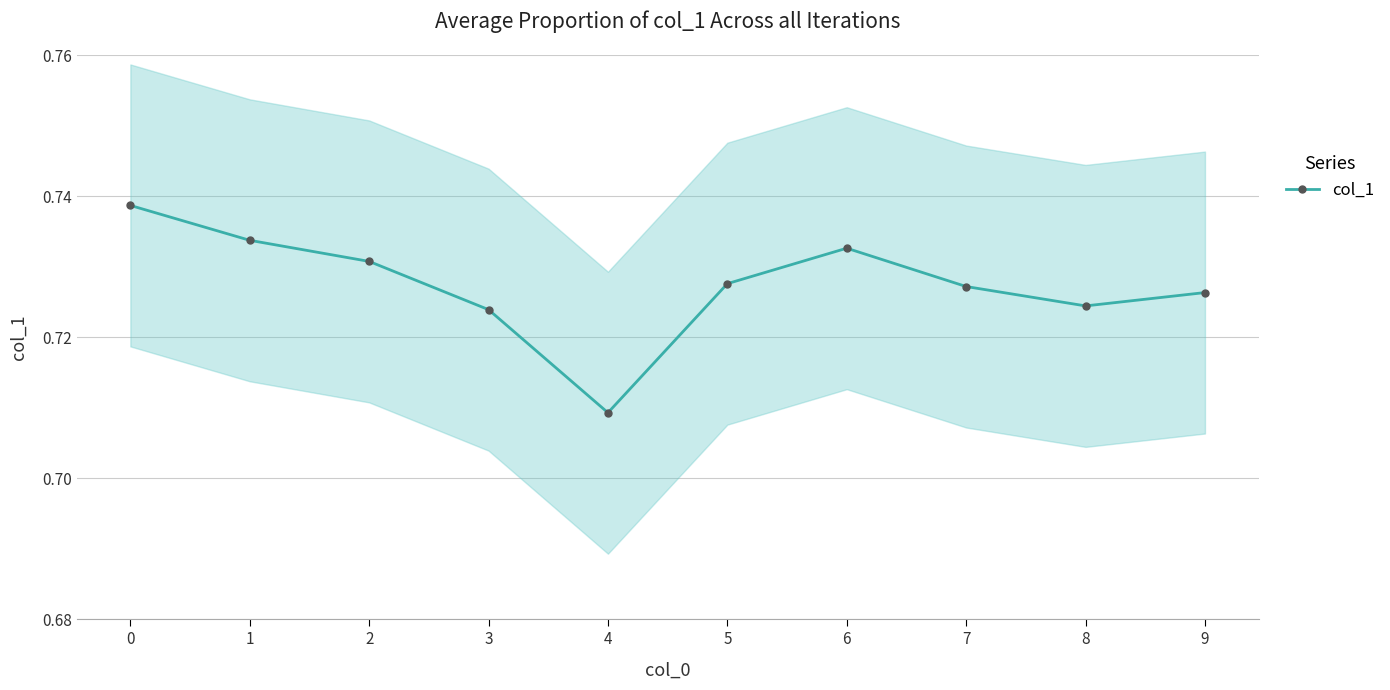

How many interior local peaks (higher than both neighbors) does the data have?

1